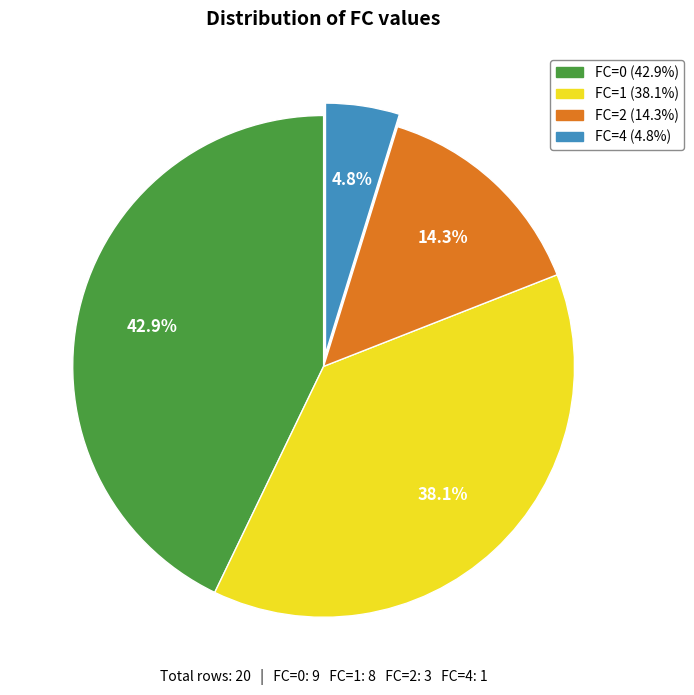

Is there any slice that represents more than half of the pie?

No